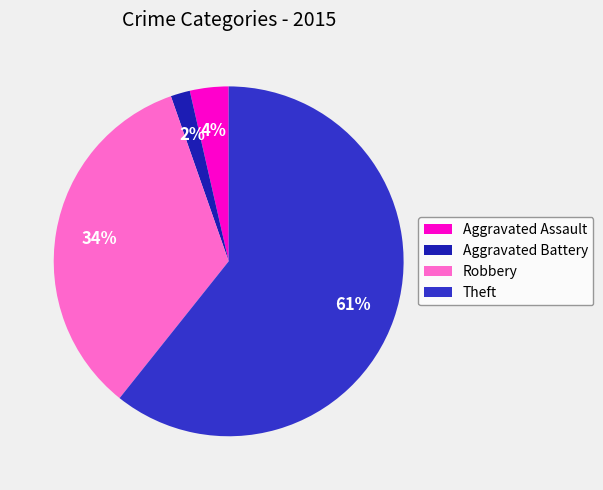

To the nearest percent, what is the difference between the Aggravated Battery and Aggravated Assault slice percentages?

2%